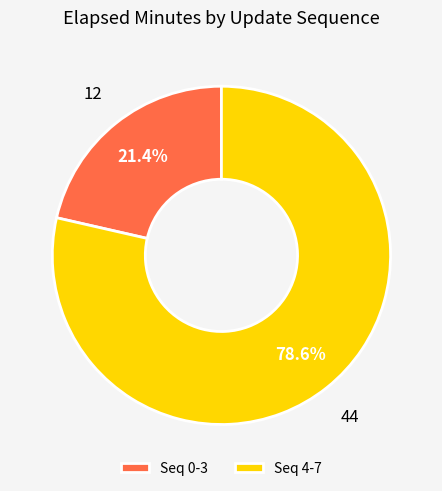

To the nearest percent, what is the average slice percentage?

50%